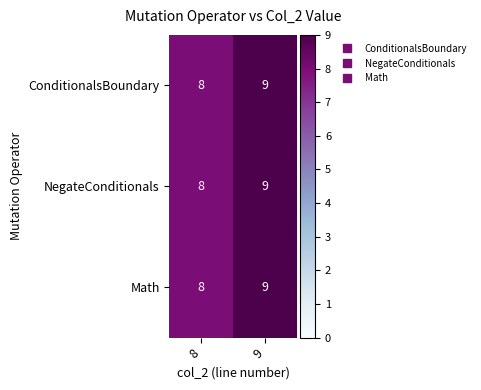

What is the sum of the NegateConditionals values at 8 and 9?

17